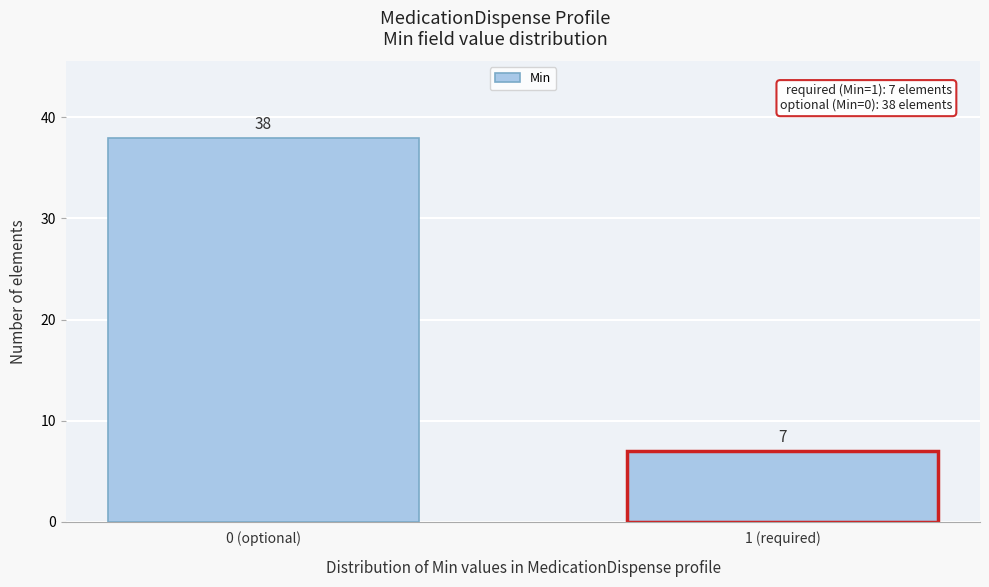

Reading left to right, transcribe all the data shown in this chart.

38	7